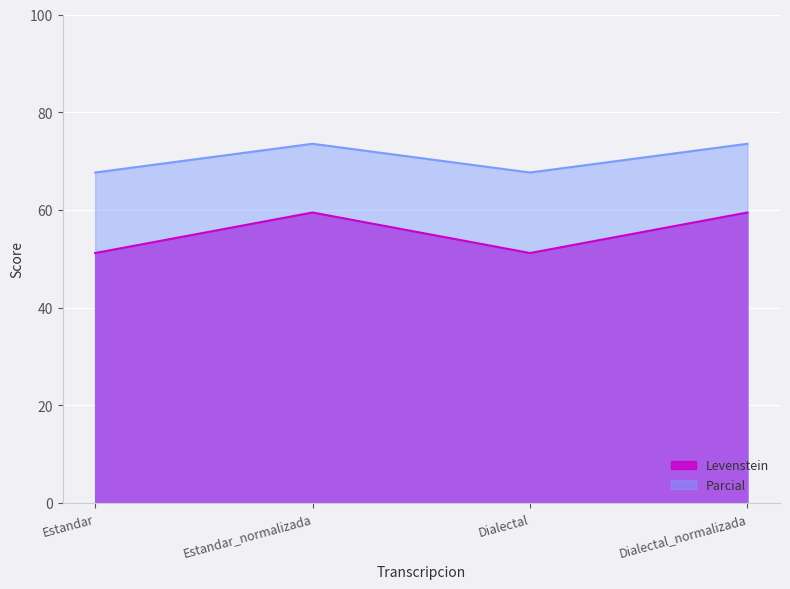

Where is Levenstein nearest to the value 55?

Estandar